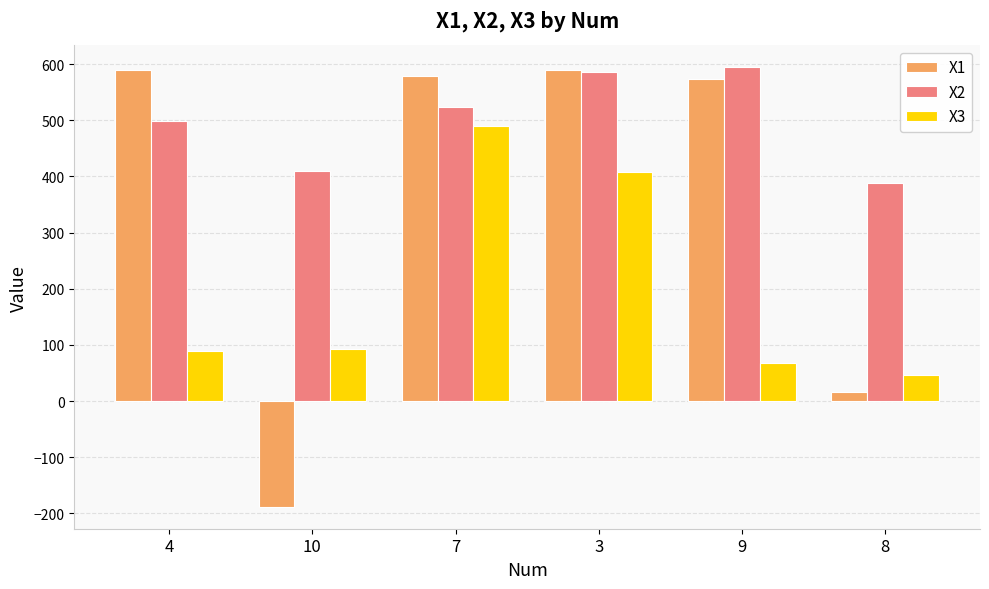

Which series changed the most between 4 and 10?

X1